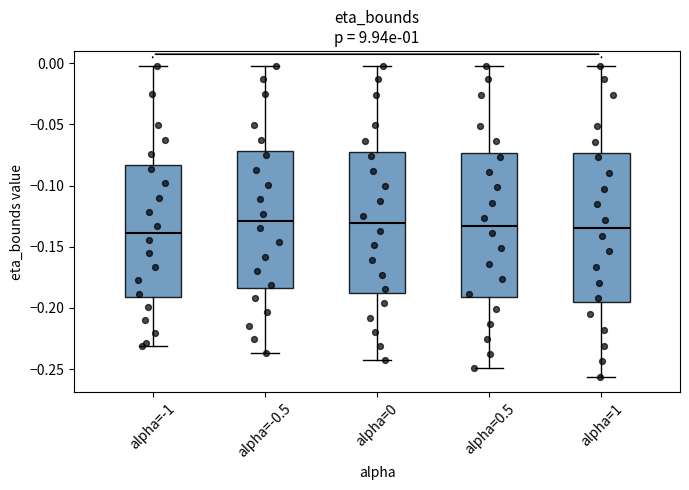

Reading left to right, read every box against the y-axis: the position of its median line, the range the box covers, and the ends of its whiskers. The values are not printed on the chart, so give them approximately, as read against the axis.

alpha=-1: median -0.140, box -0.190 to -0.085, whiskers -0.230 to -0.005
alpha=-0.5: median -0.130, box -0.185 to -0.070, whiskers -0.235 to -0.005
alpha=0: median -0.130, box -0.190 to -0.075, whiskers -0.245 to -0.005
alpha=0.5: median -0.135, box -0.190 to -0.075, whiskers -0.250 to -0.005
alpha=1: median -0.135, box -0.195 to -0.075, whiskers -0.255 to -0.005